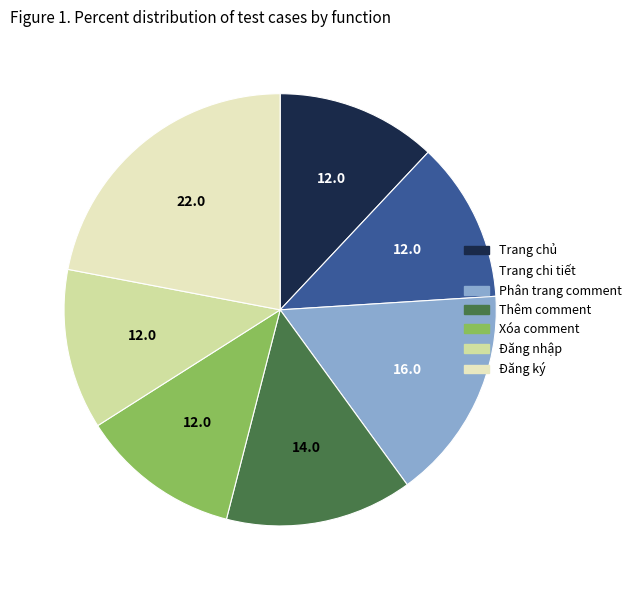

Does Đăng nhập represent more than half of the total?

No